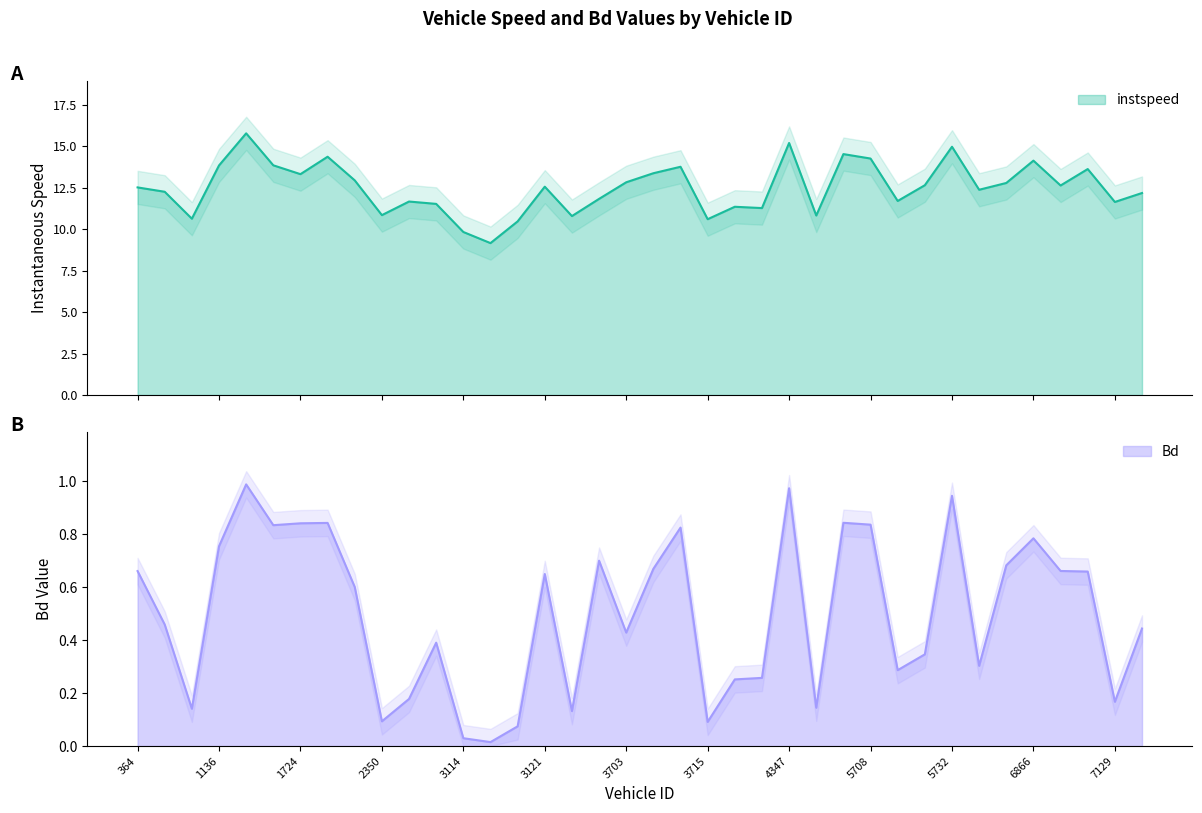

Is it true that instspeed equals 13.8 at 1722?

True